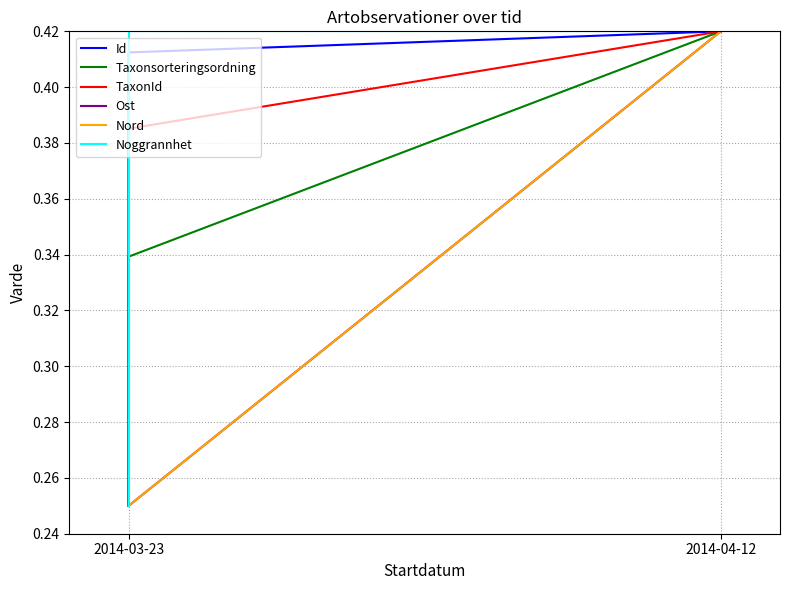

Count the number of data series in this chart.

6